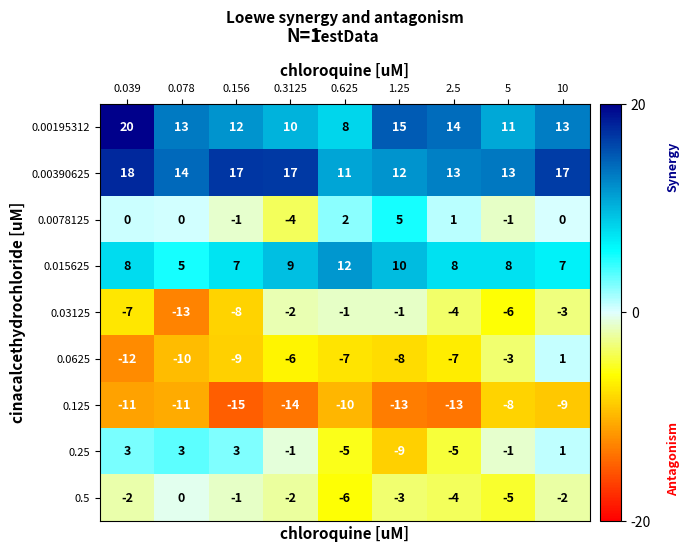

What is the difference between the maximum and minimum values in the 0.125 series?

7